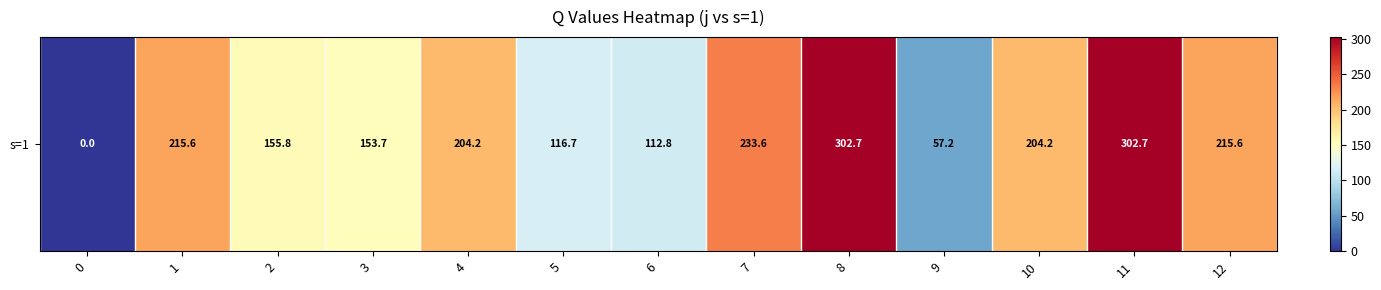

Reading left to right, list all the values displayed in this chart.

0=0.0	1=215.6	2=155.8	3=153.7	4=204.2	5=116.7	6=112.8	7=233.6	8=302.7	9=57.2	10=204.2	11=302.7	12=215.6